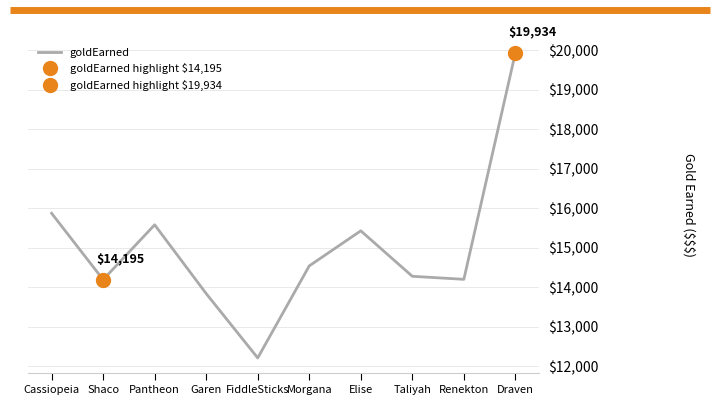

What is the sum of all values?

150099